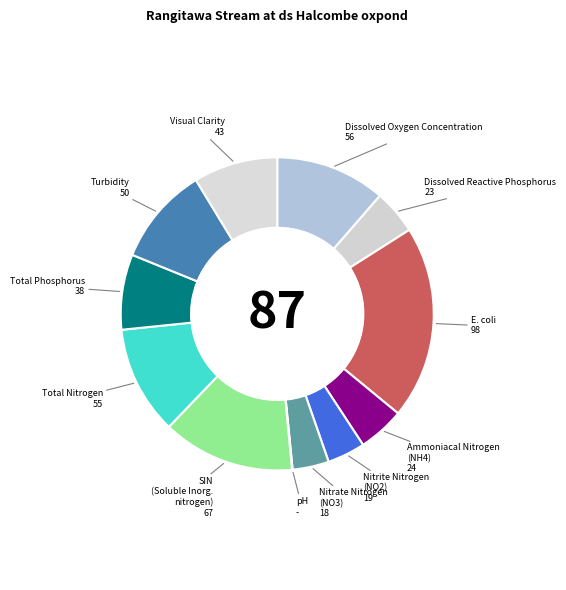

Which slice is the largest?

E. coli